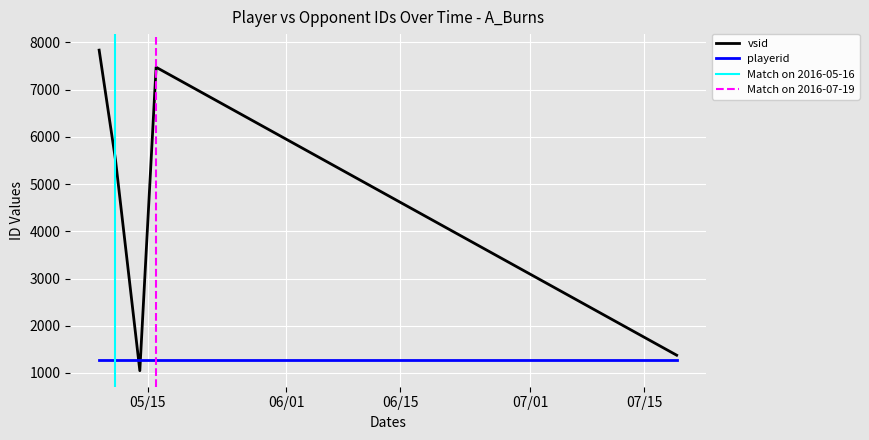

Which series has the largest total across all categories?

vsid